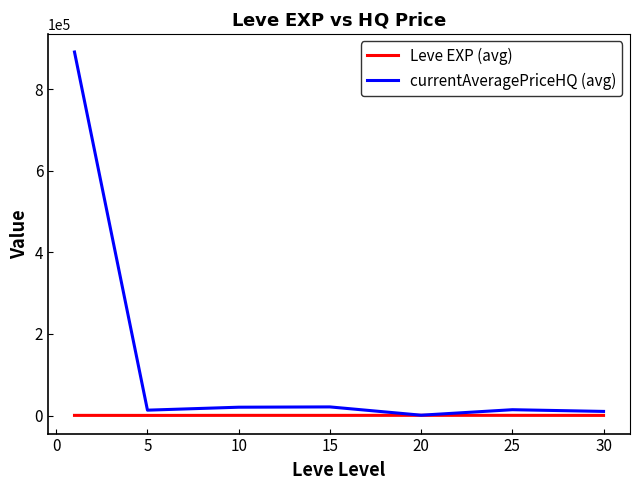

Which series has the largest total across all categories?

currentAveragePriceHQ (avg)